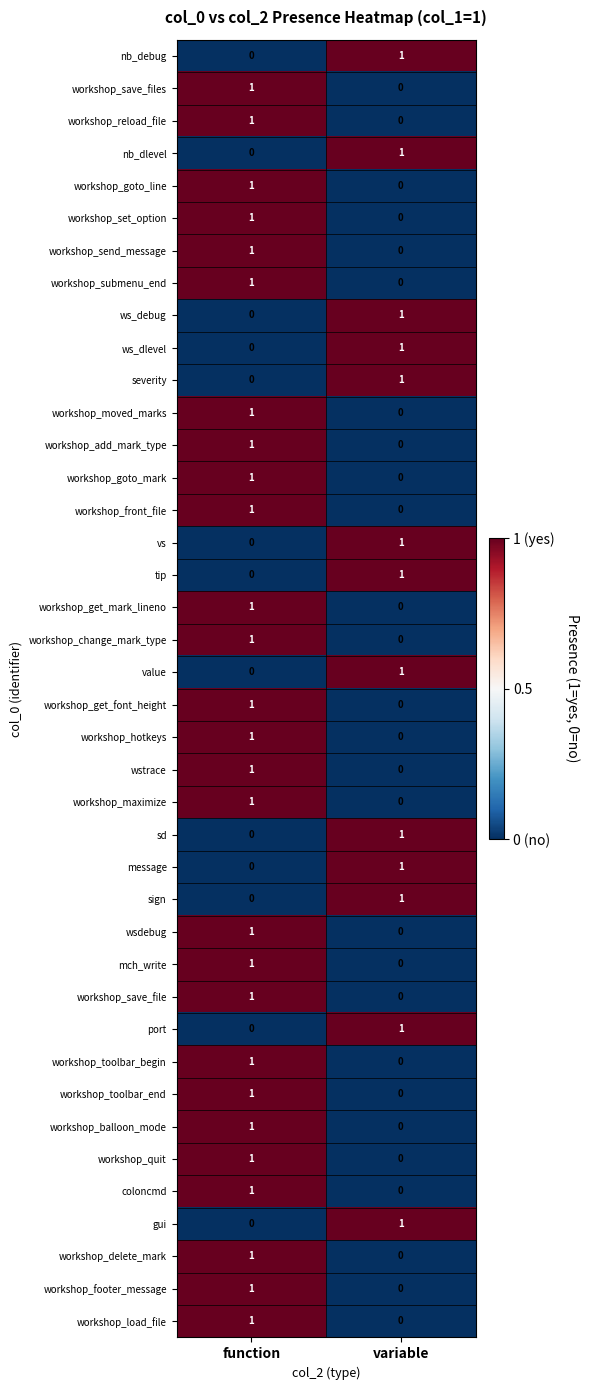

How many categories are shown in the chart?

2